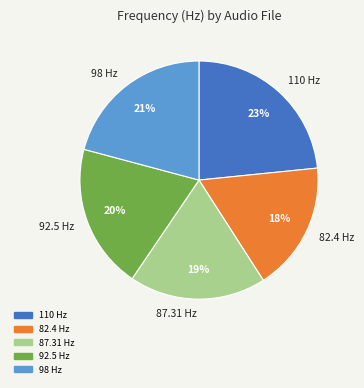

Which has a higher value, 110 Hz or 87.31 Hz?

110 Hz